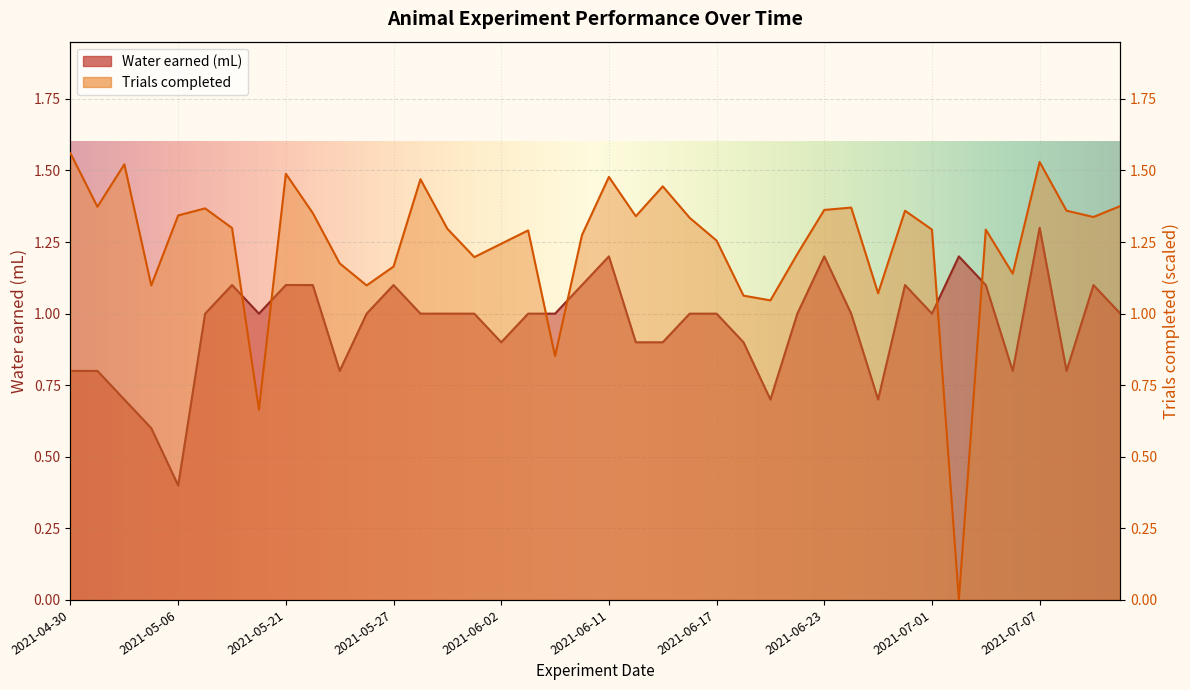

At how many categories does at least one series exceed 0?

40